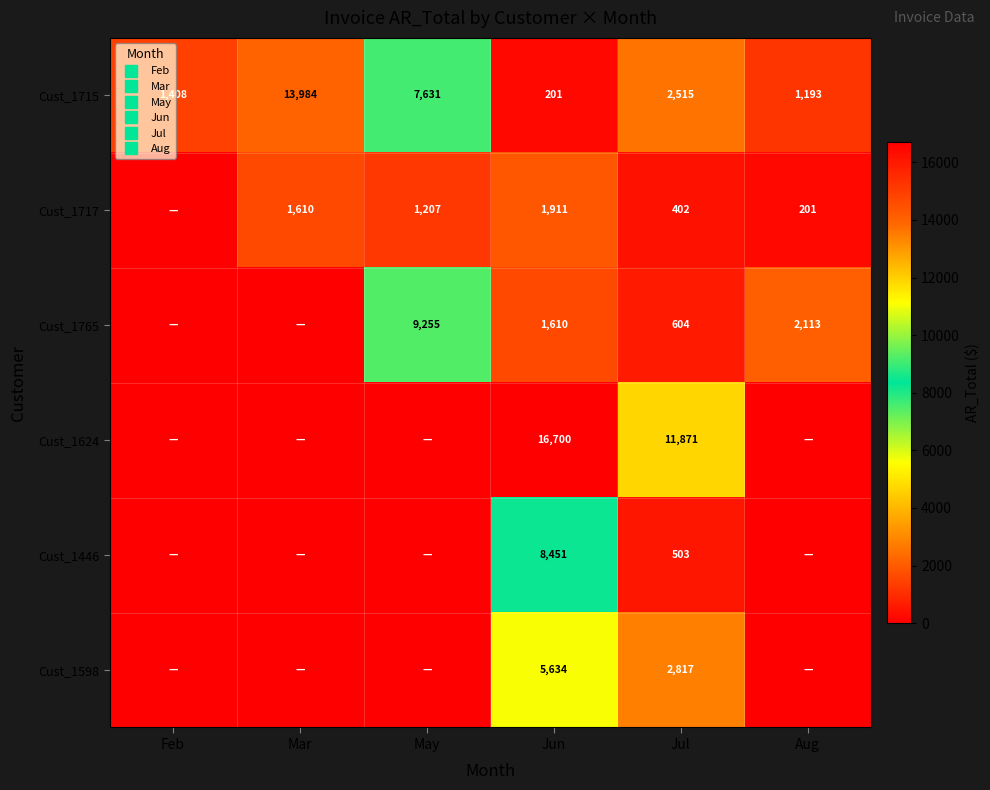

Which has a higher value, Feb or Aug?

Feb